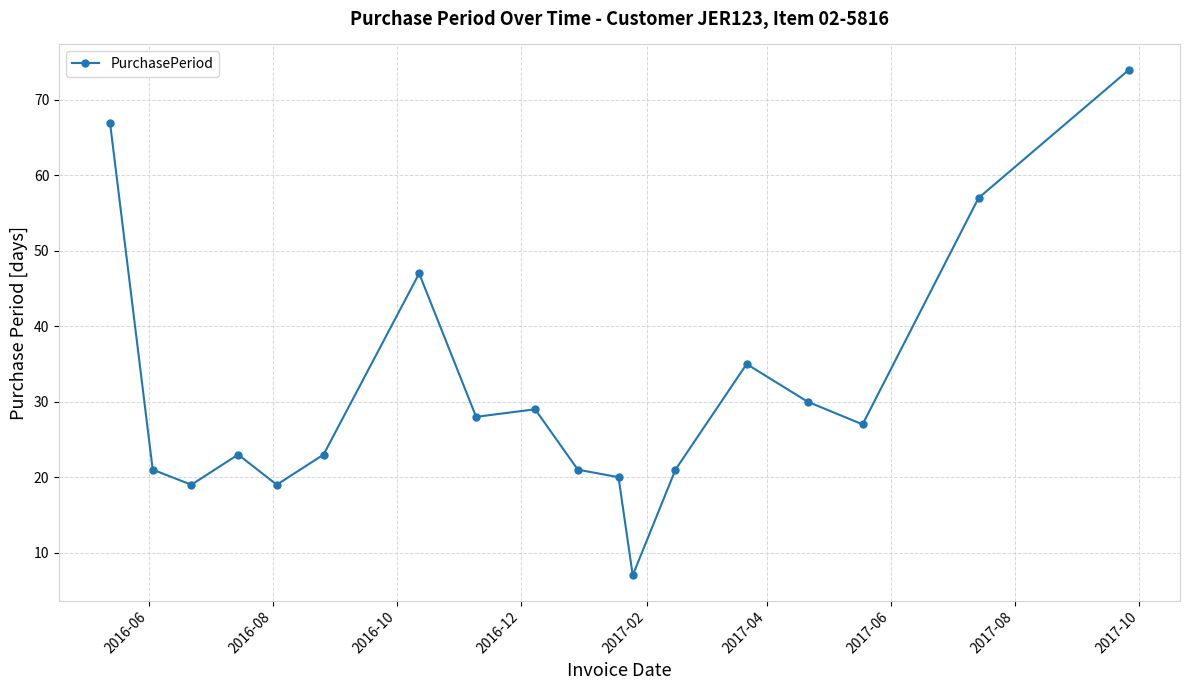

How many distinct data groups are displayed?

1